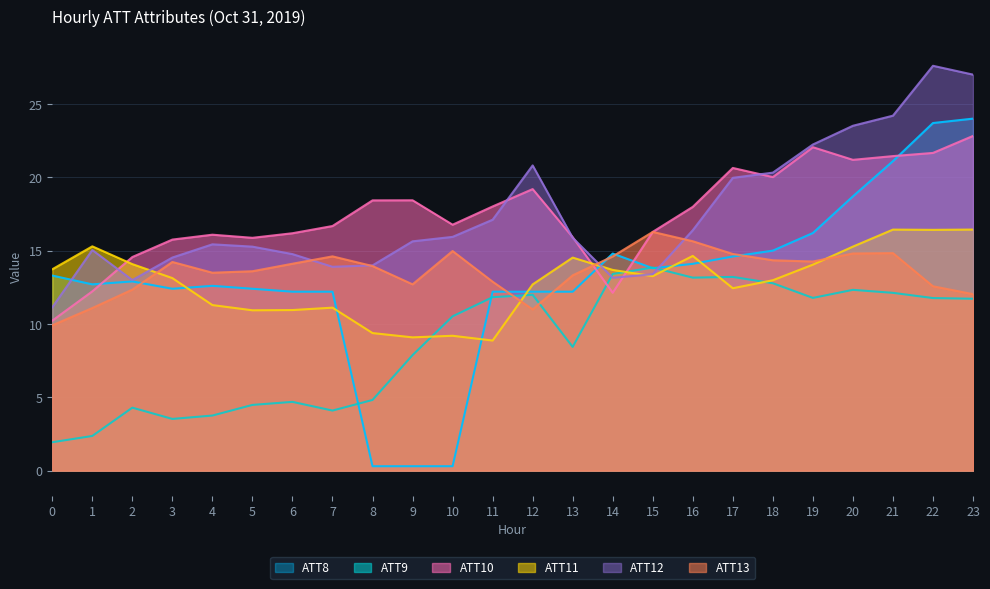

What is the maximum value shown in the chart?

27.6